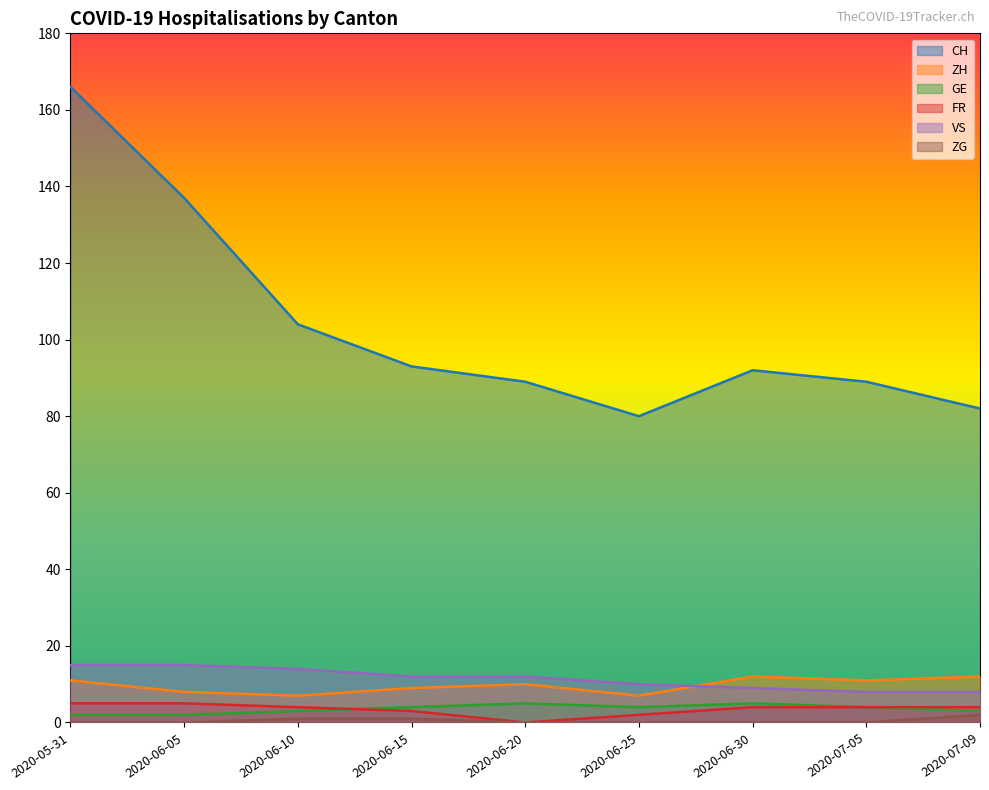

Does the chart display data point markers on the line(s)?

No